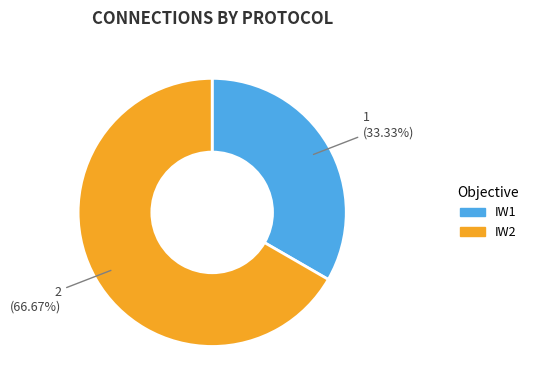

Does IW1 account for over 50% of the chart?

No